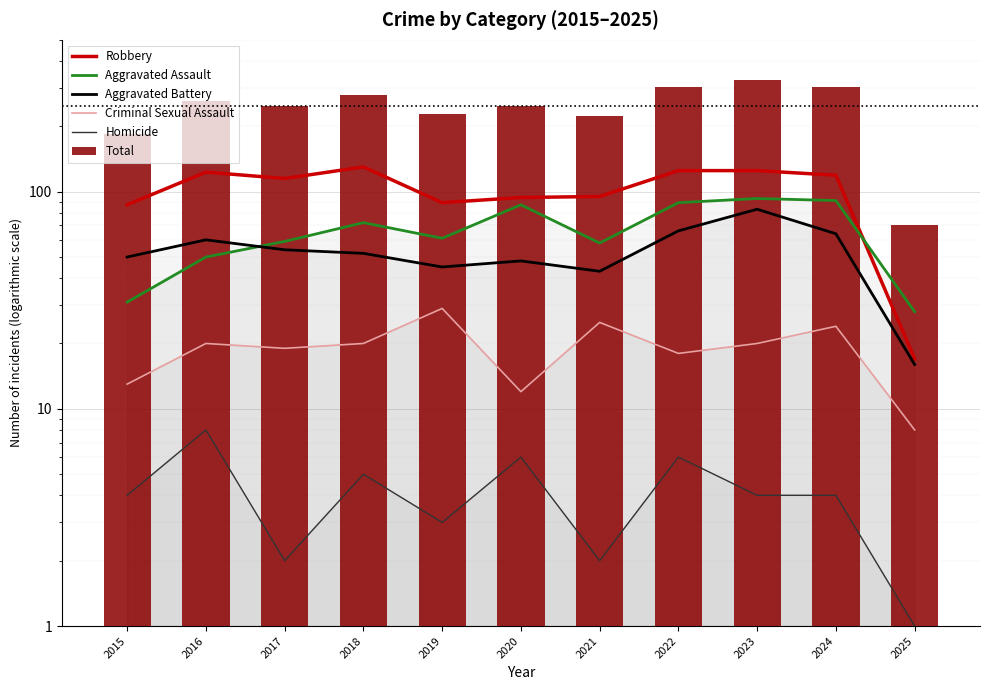

At which label does Criminal Sexual Assault first exceed 20?

2019